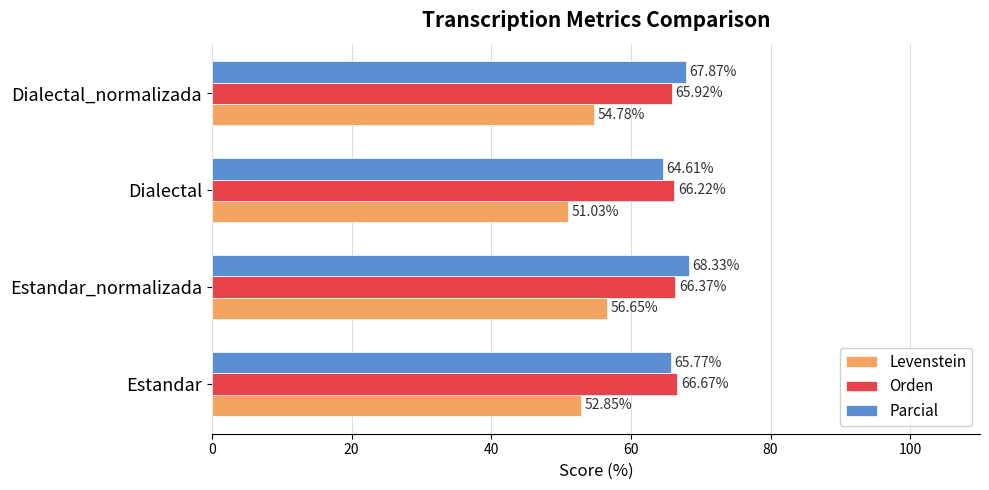

What is the difference between the maximum and minimum values in the Parcial series?

3.7